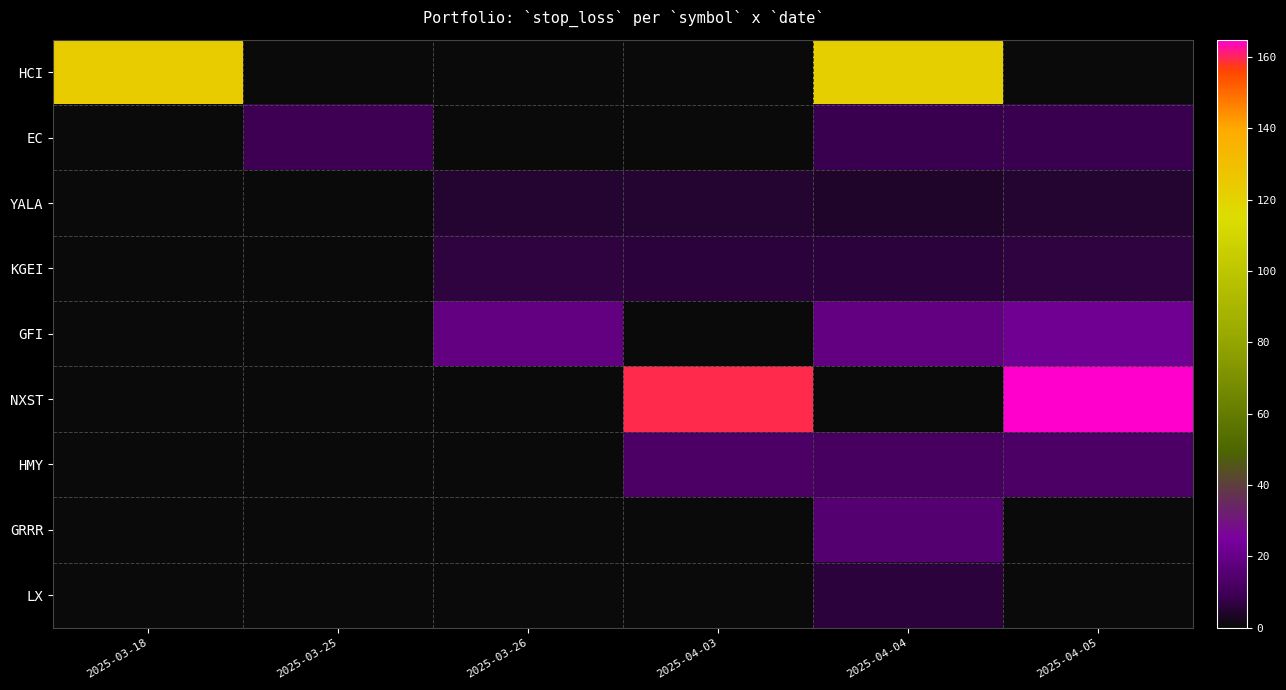

Between 2025-03-26 and 2025-04-04, which series saw the biggest shift?

HCI